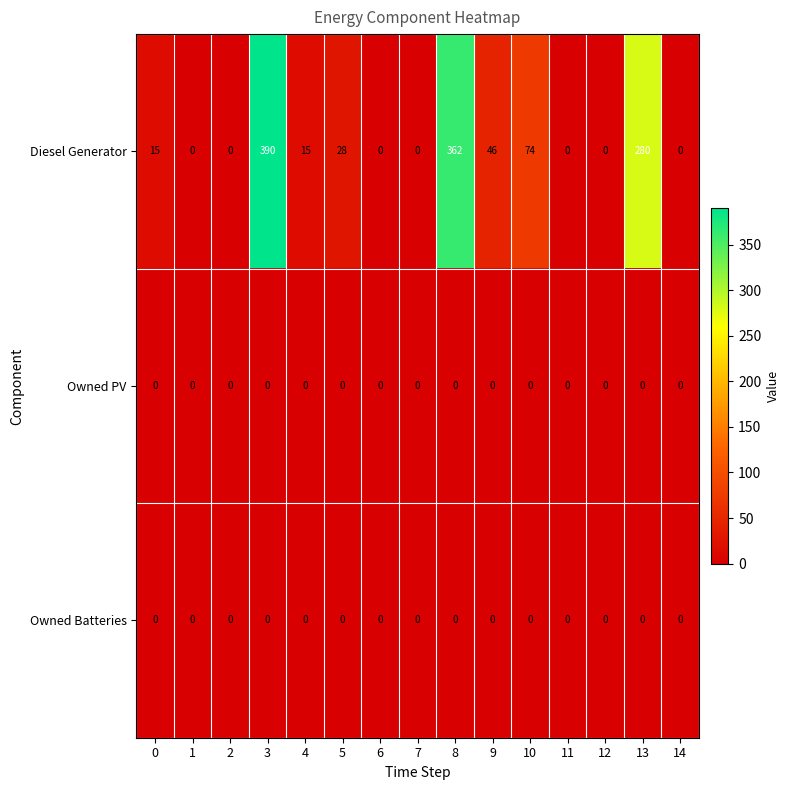

The Diesel Generator series shows 362 at 8. True or false?

True